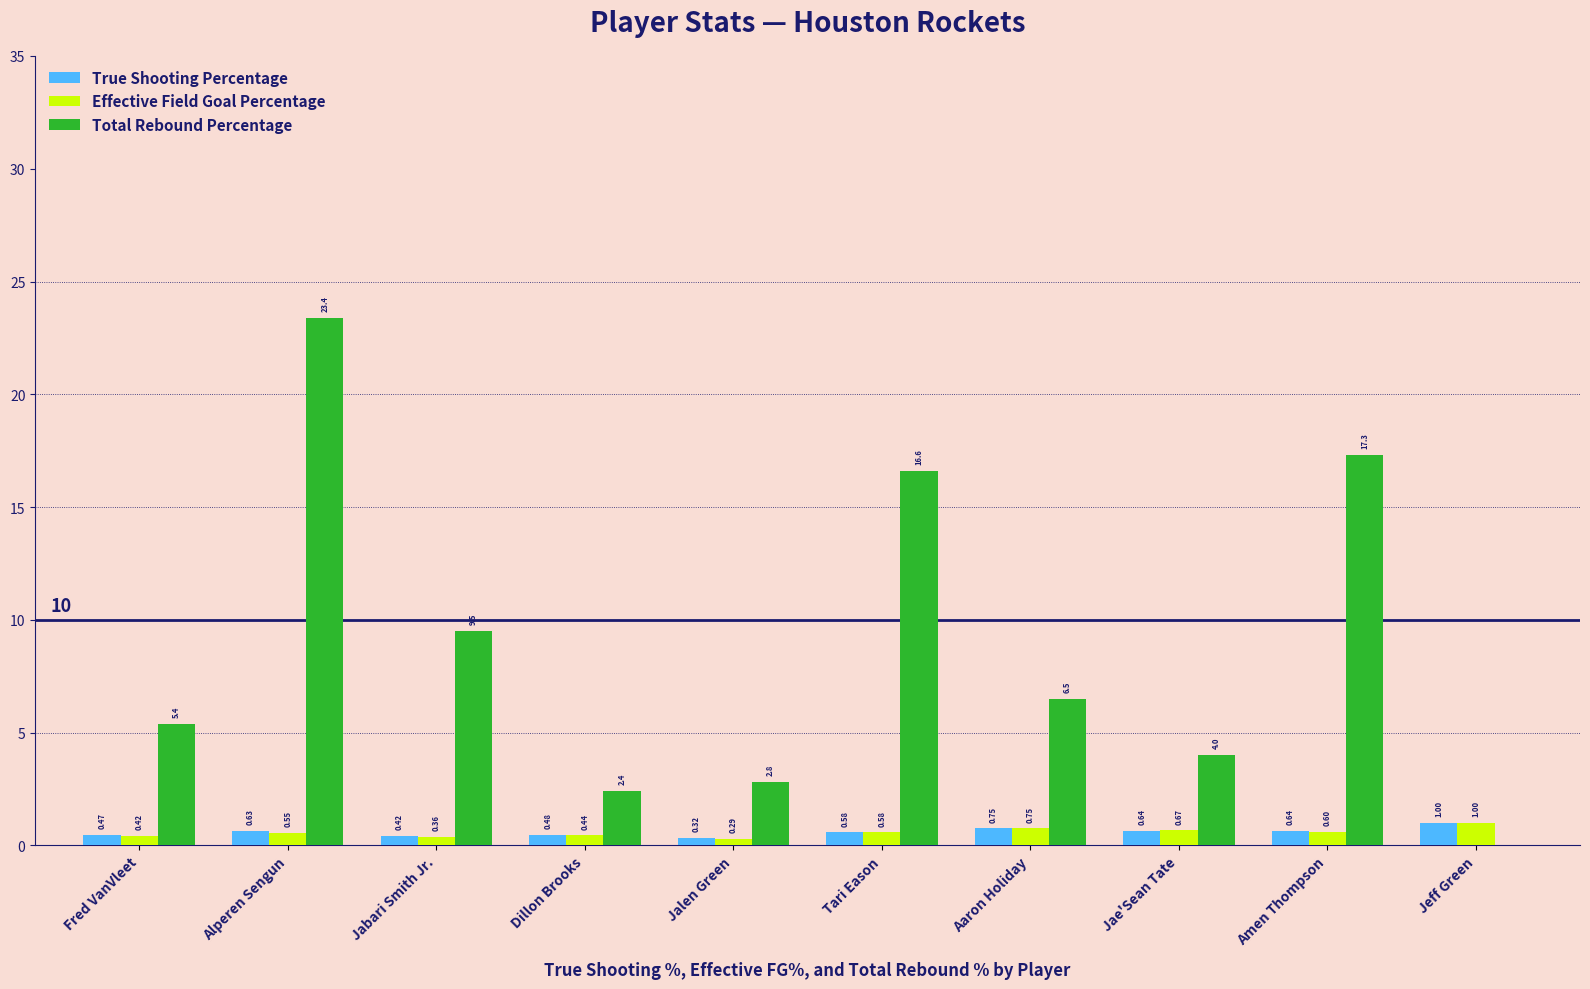

Where is True Shooting Percentage nearest to the value 0?

Jalen Green